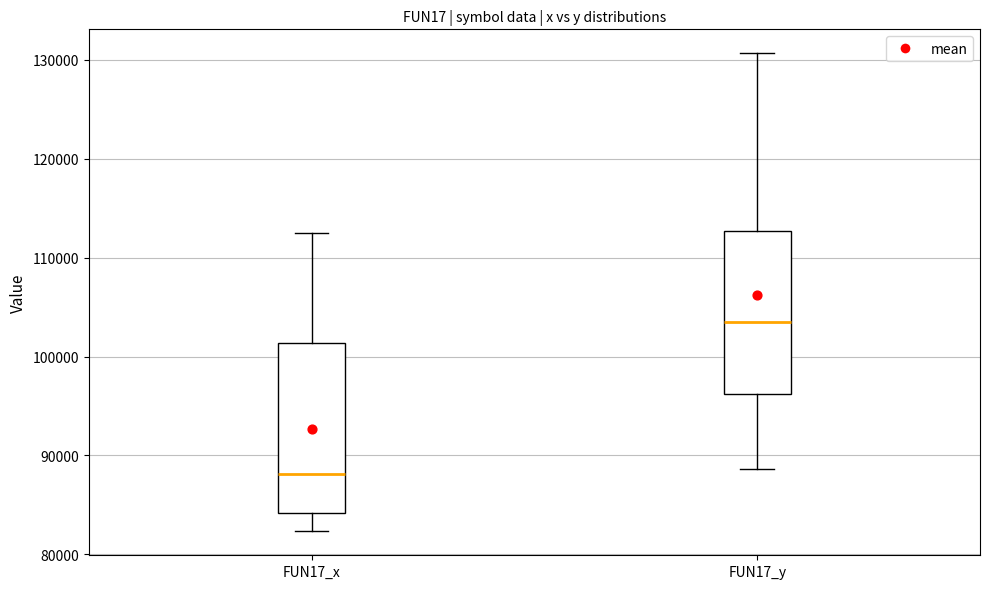

Where does the median line of the box for FUN17_x sit on the y-axis? The values are not printed on the chart, so give them approximately, as read against the axis.

88000